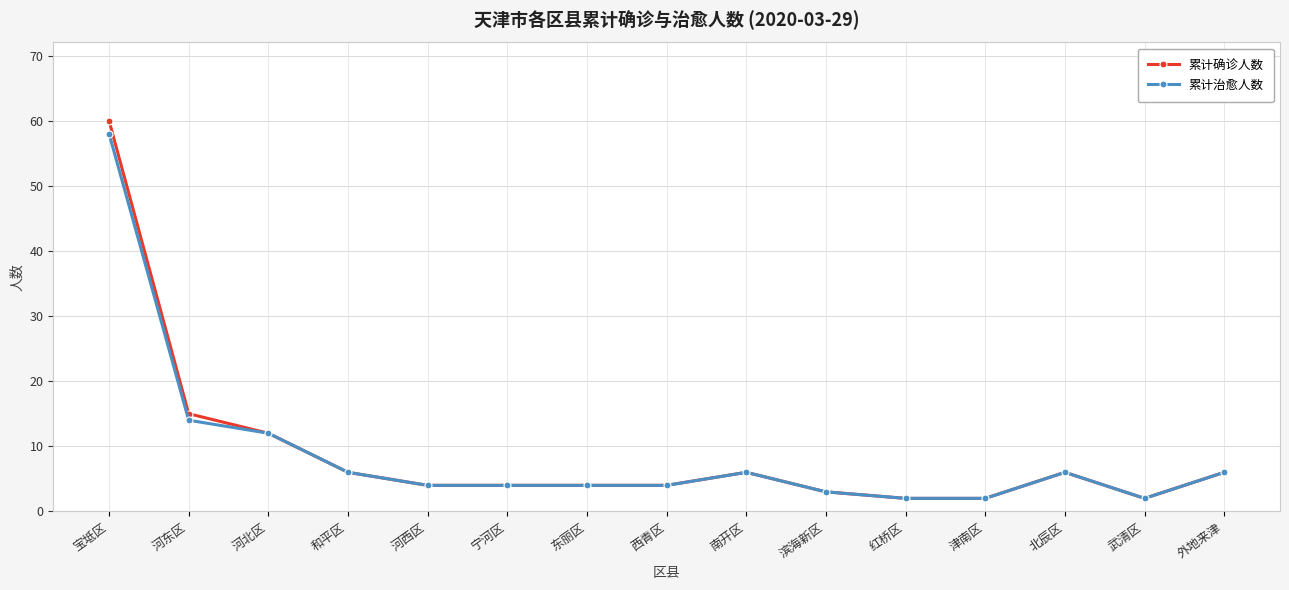

Is the value of 累计治愈人数 at 武清区 greater than the value of 累计确诊人数 at 宝坻区?

No